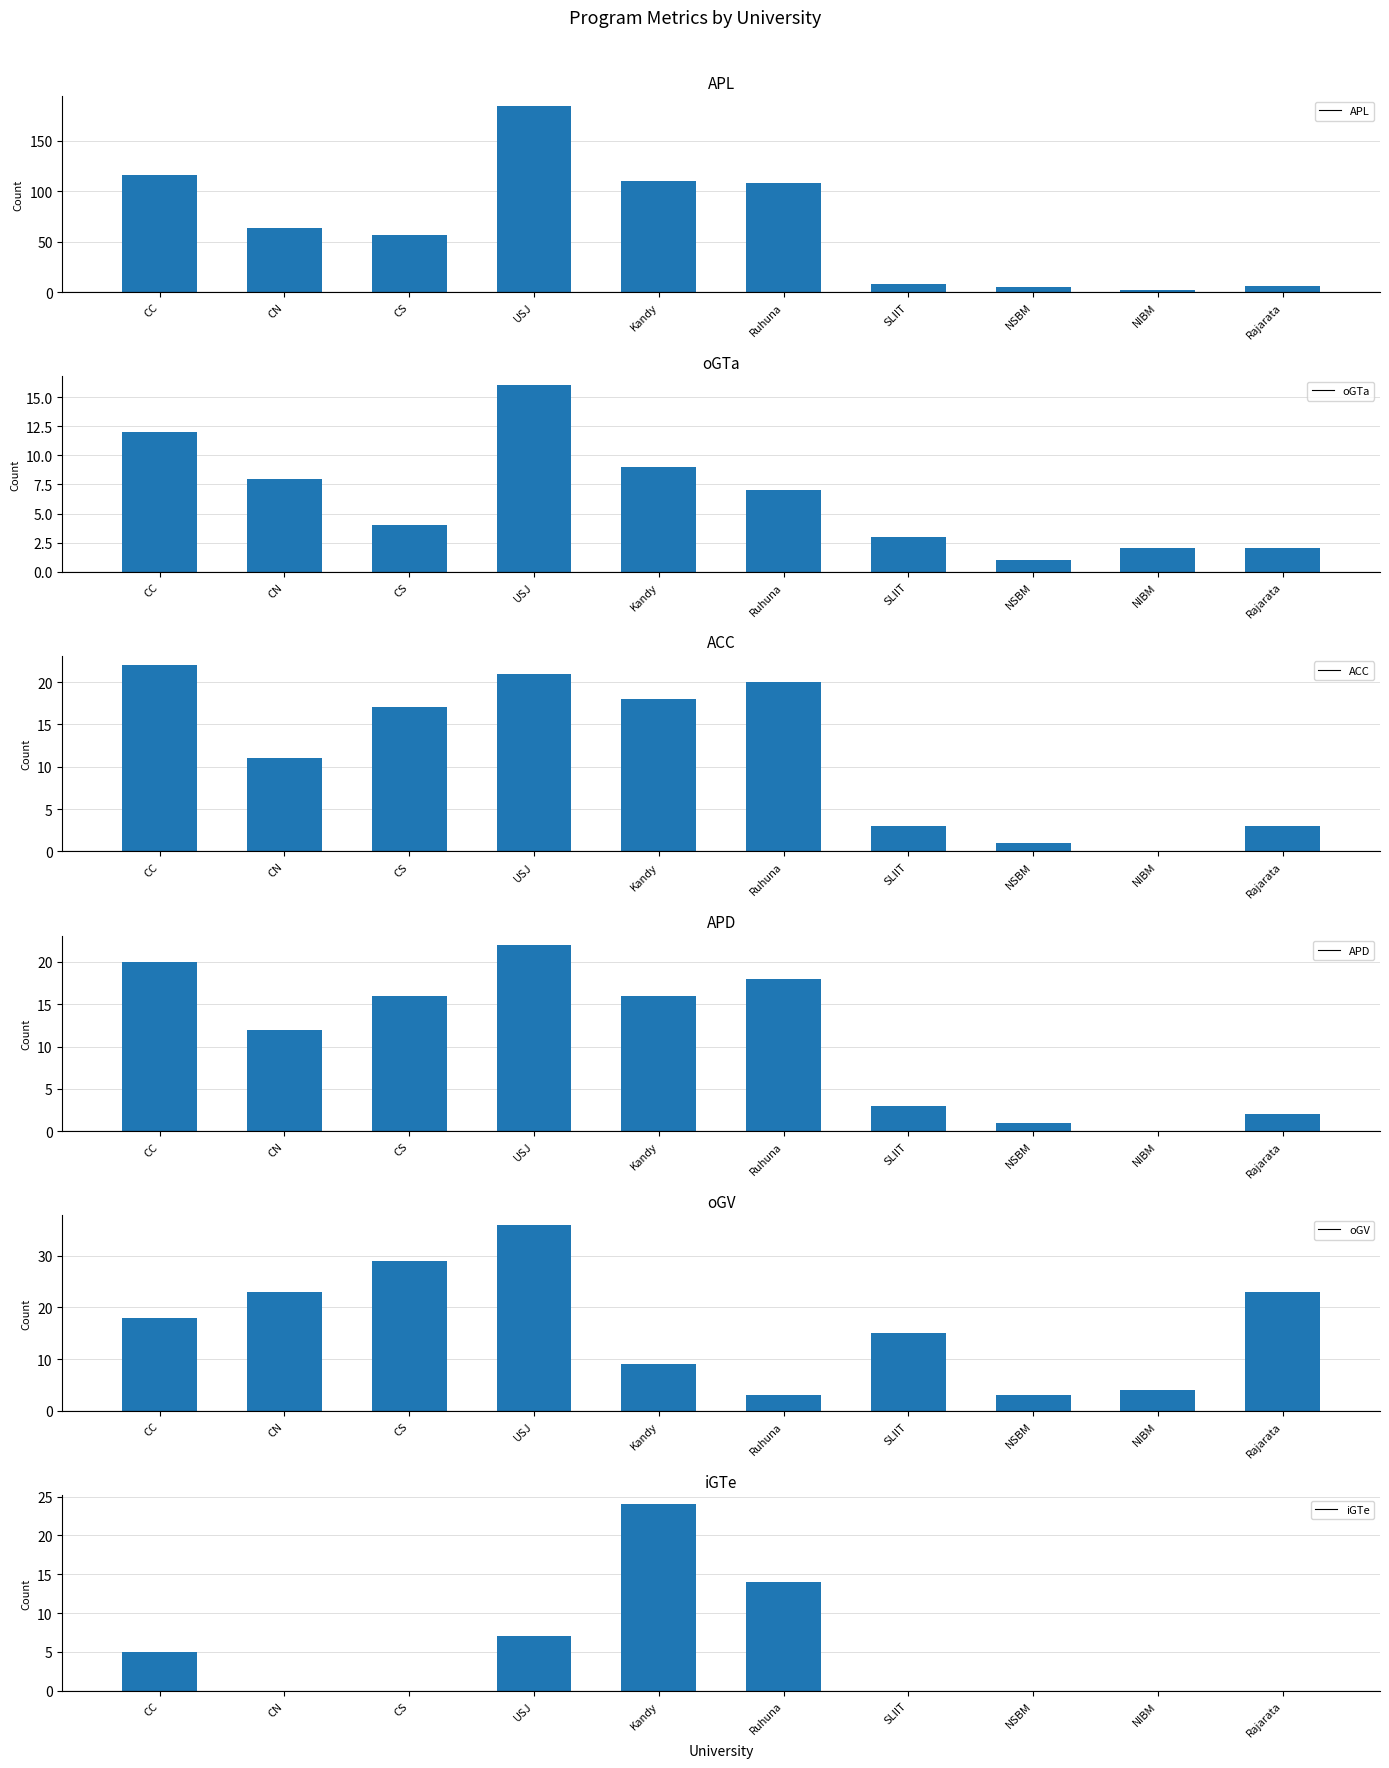

Are the bars grouped side by side (vs. stacked)?

Yes